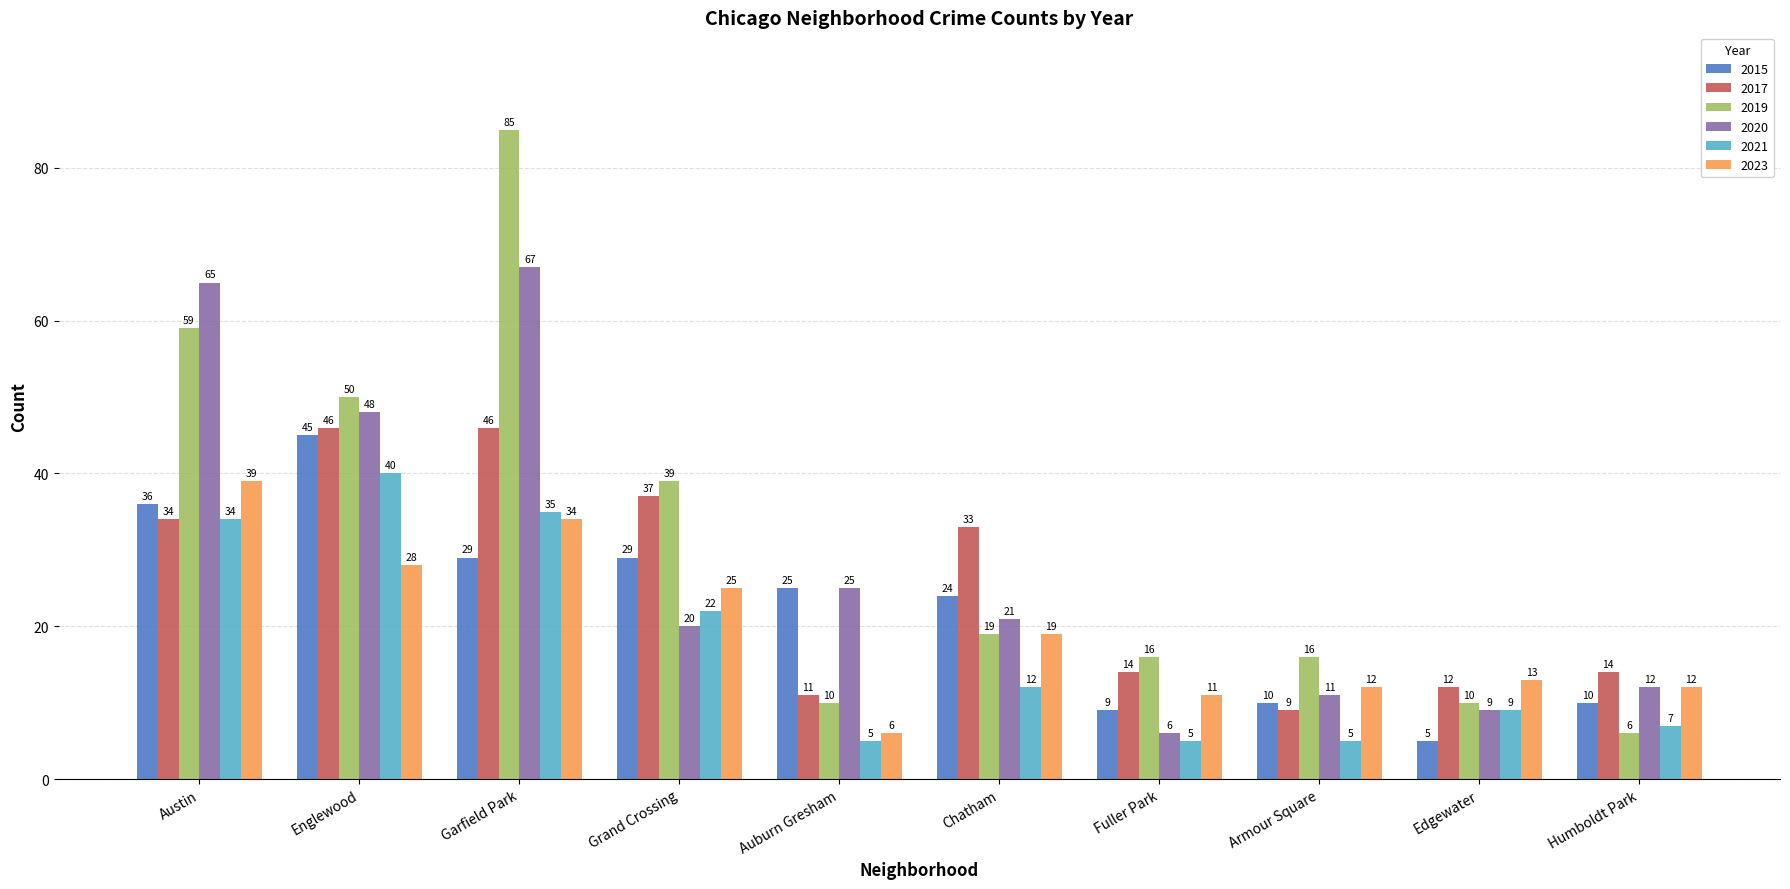

What is the sum of all 2019 values?

310